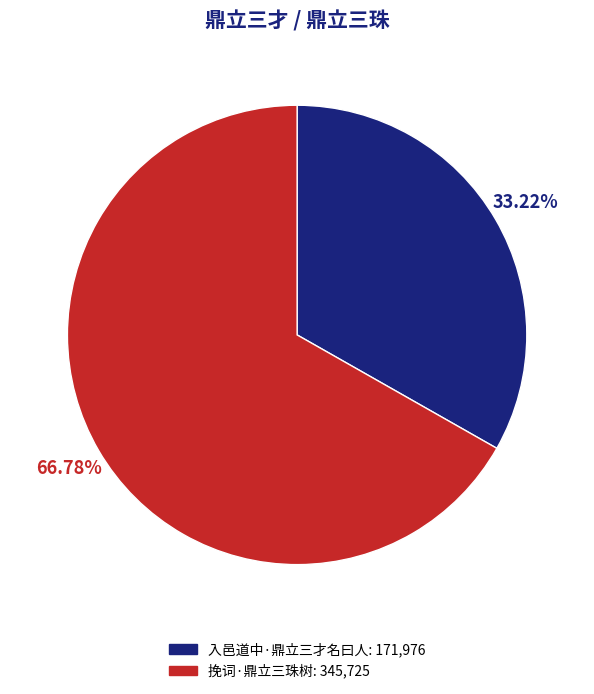

How many segments does this pie chart have?

2